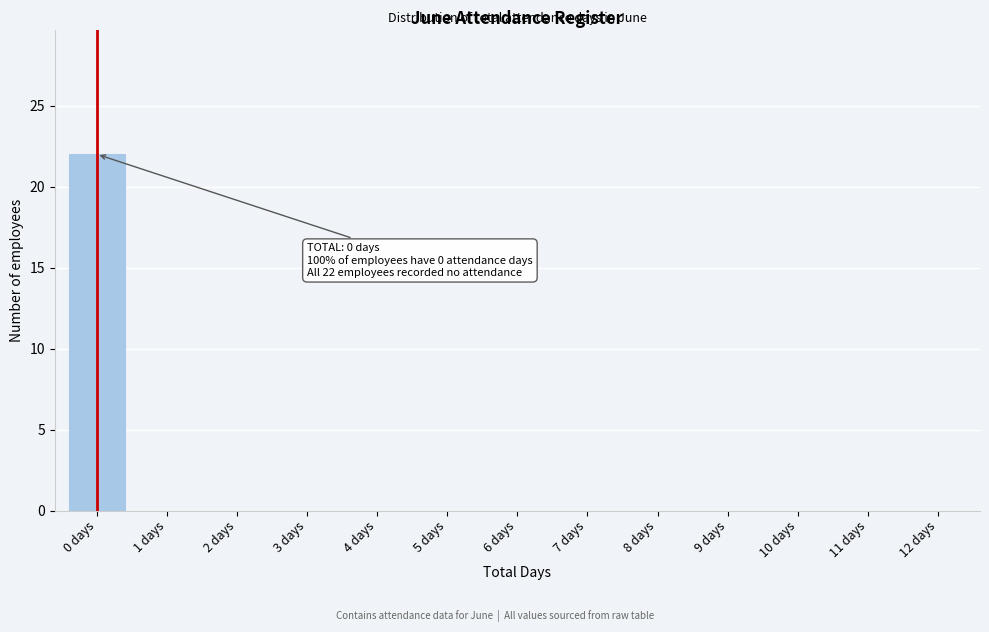

Reading right to left, what are all the values shown in this chart?

12 days=0	11 days=0	10 days=0	9 days=0	8 days=0	7 days=0	6 days=0	5 days=0	4 days=0	3 days=0	2 days=0	1 days=0	0 days=22